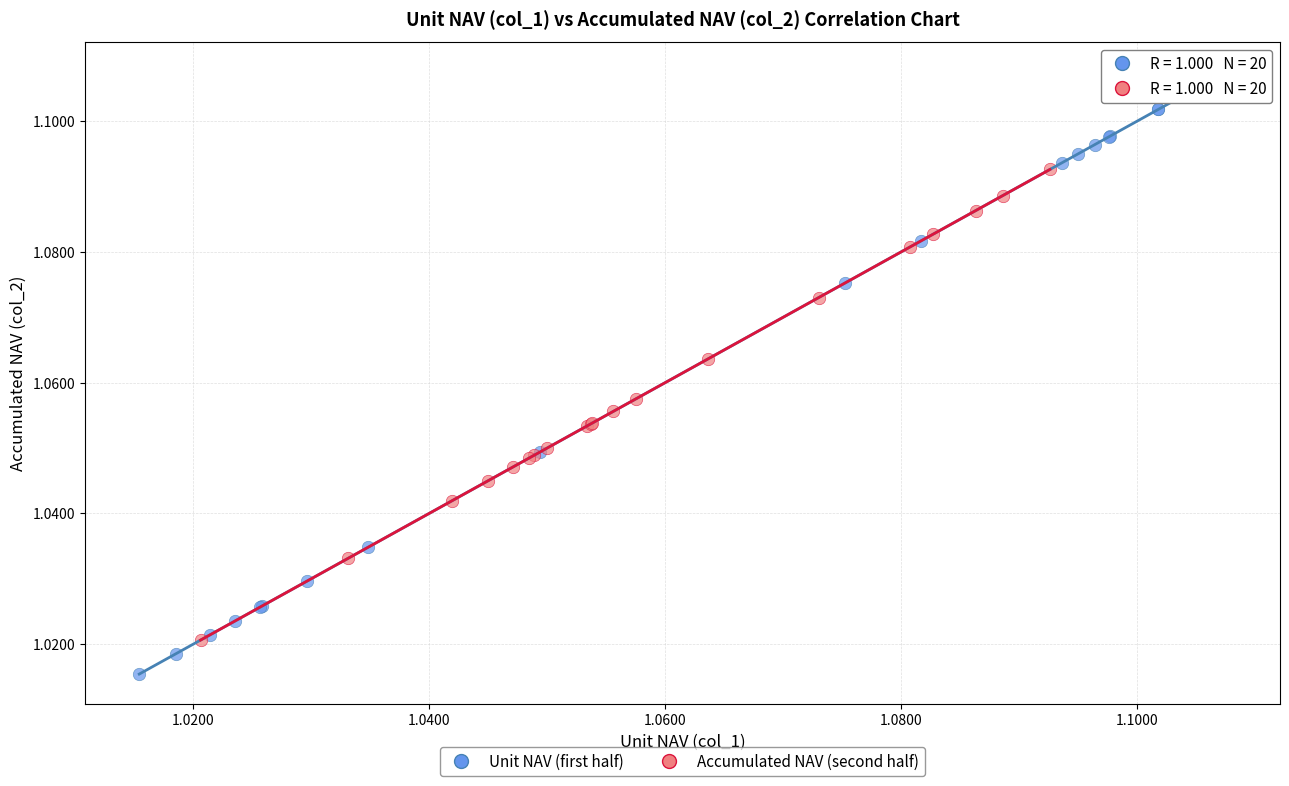

Which series reaches the maximum Y coordinate?

Unit NAV (first half)